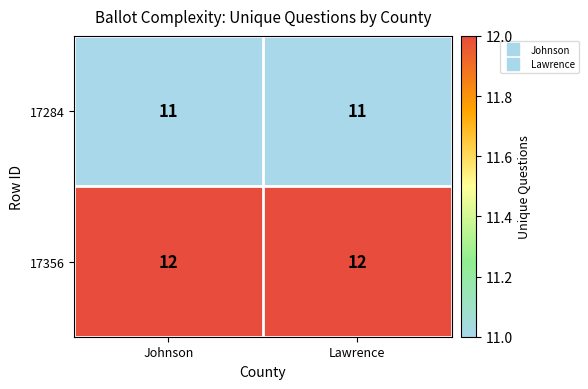

Reading left to right, transcribe all the data shown in this chart.

17284: Johnson=11	Lawrence=11
17356: Johnson=12	Lawrence=12